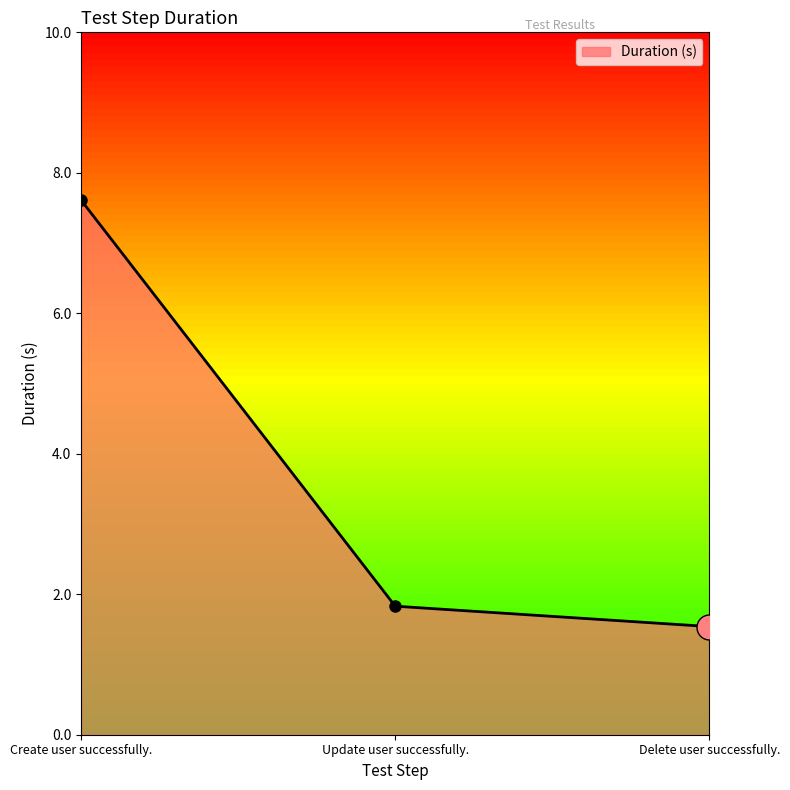

What is the change in value from Create user successfully. to Delete user successfully.?

-6.1